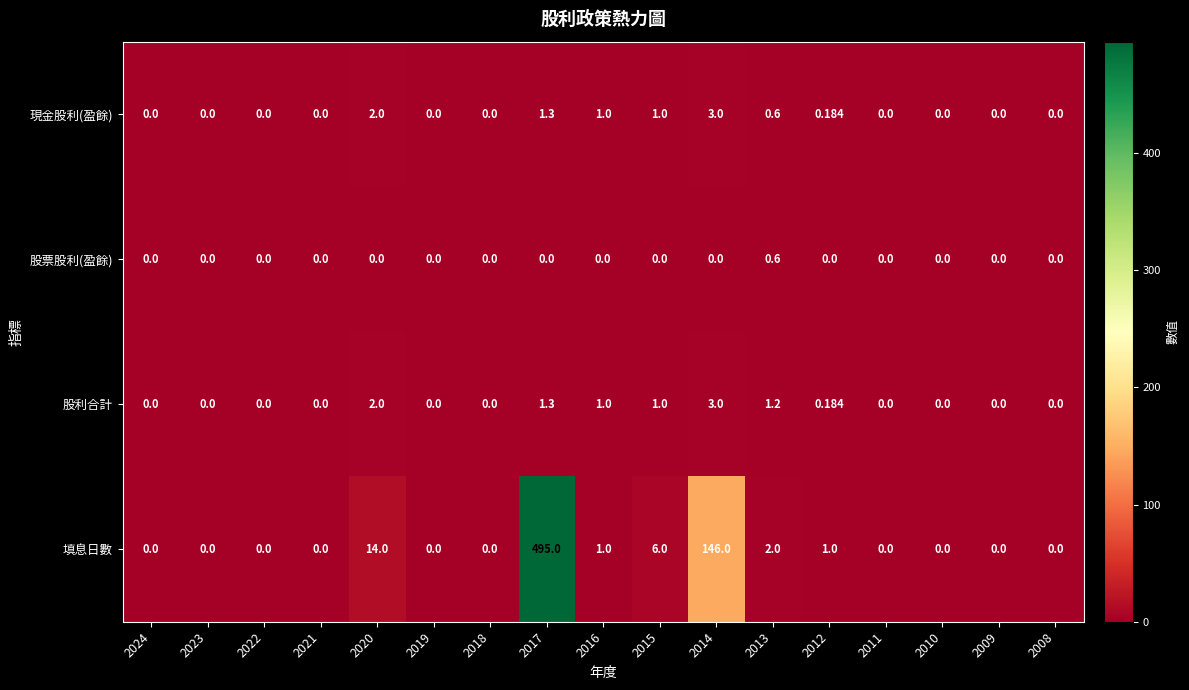

Which series has the largest range (max minus min)?

填息日數